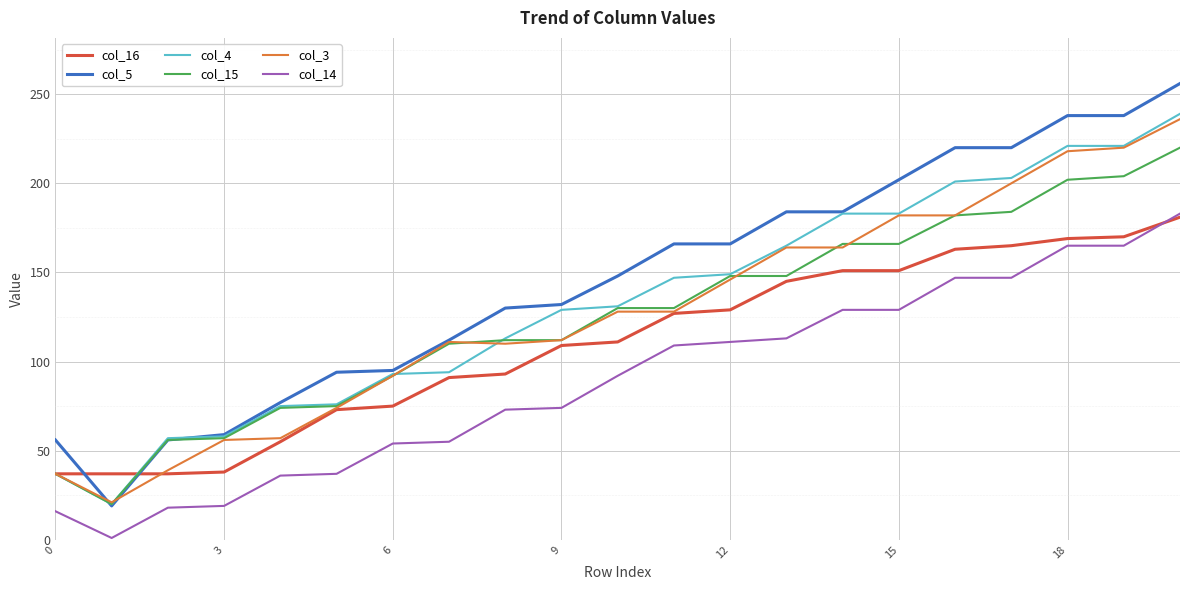

Which series has the largest total across all categories?

col_5